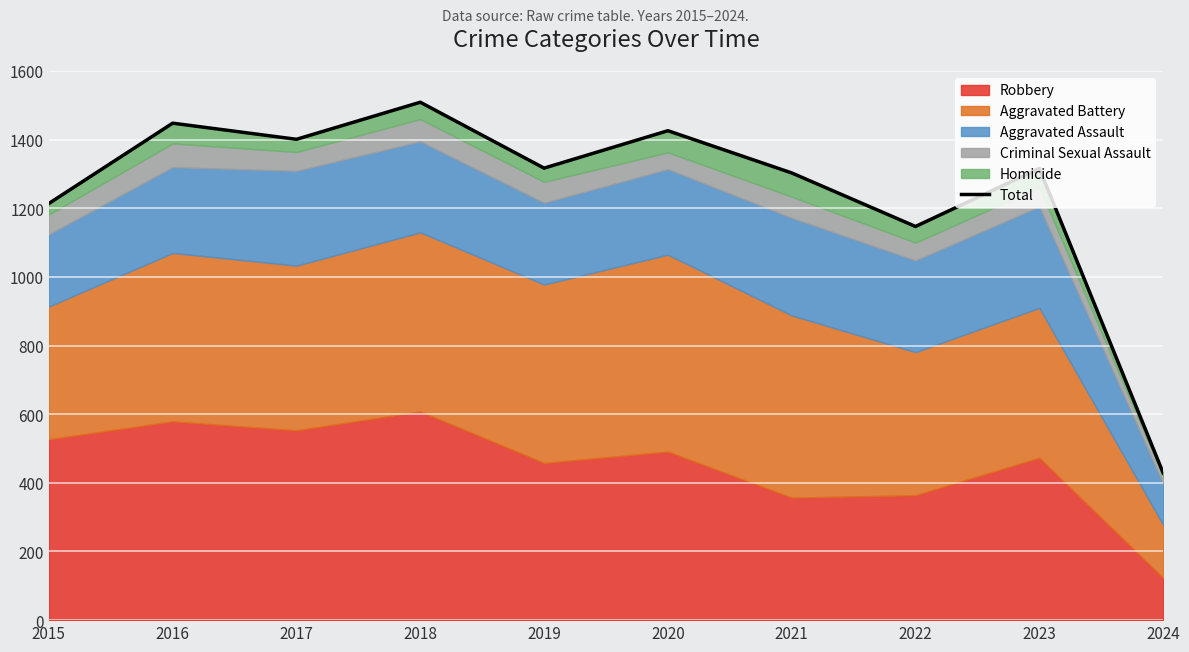

List the labels in order of value, largest first.

2018, 2016, 2020, 2017, 2019, 2023, 2021, 2015, 2022, 2024